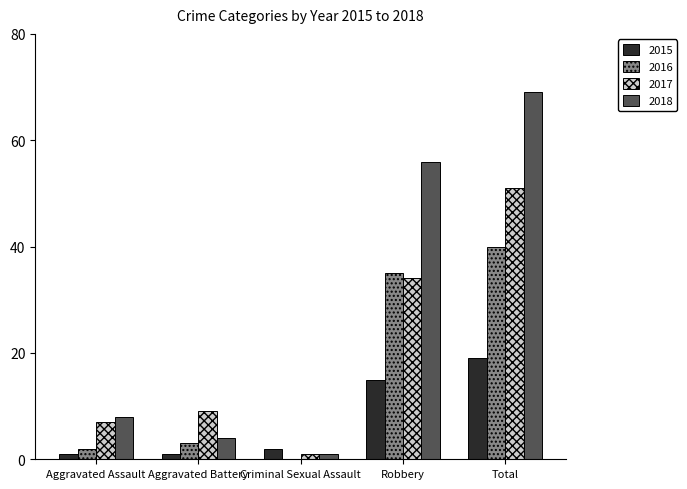

How many groups of bars are there?

5